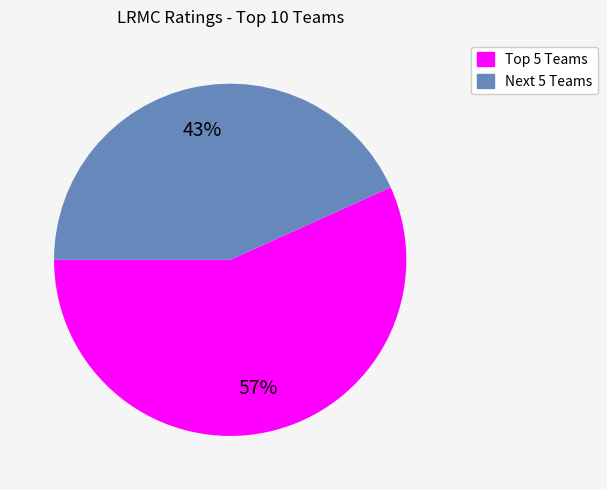

To the nearest percent, what is the average slice percentage?

50%